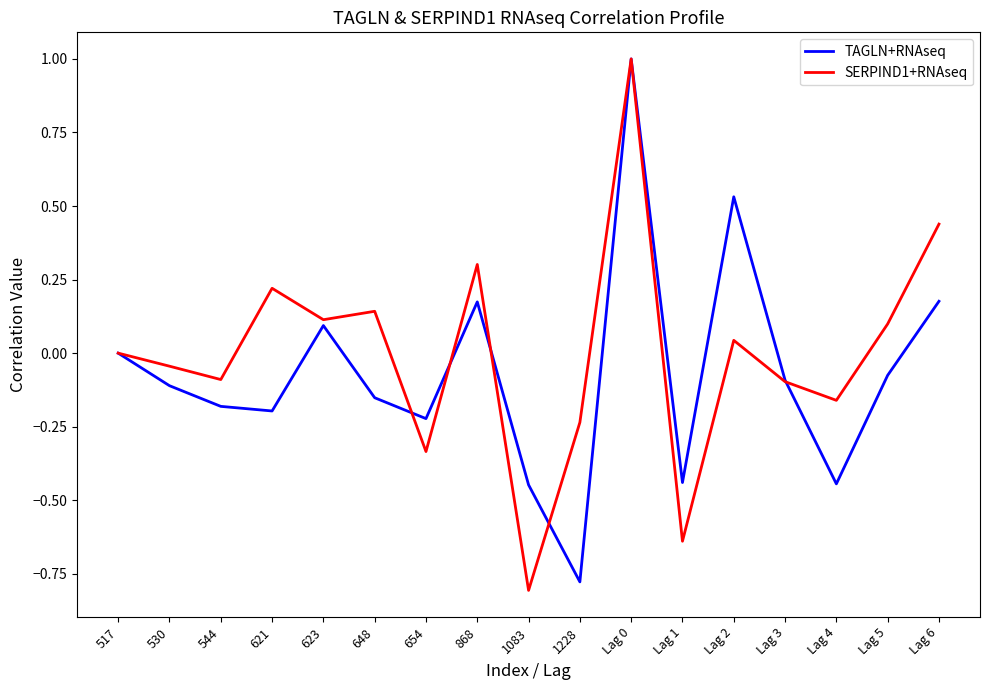

What position from the left is 544?

3